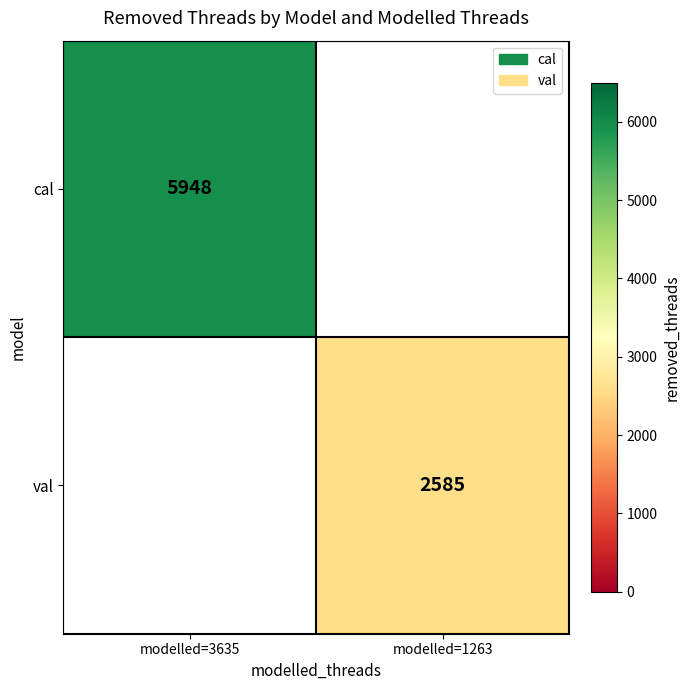

Is the value of cal at modelled=3635 greater than the value of val at modelled=1263?

Yes